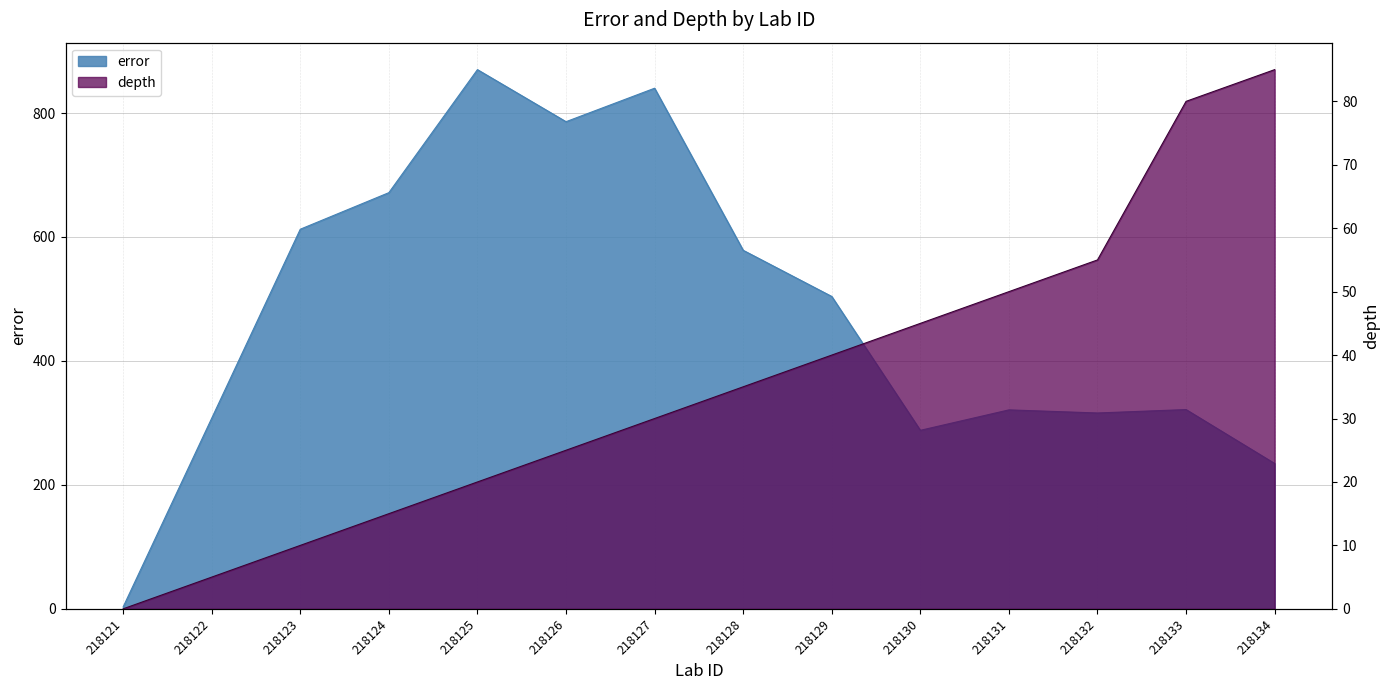

The value of depth at 218134 is 85.0. True or false?

True